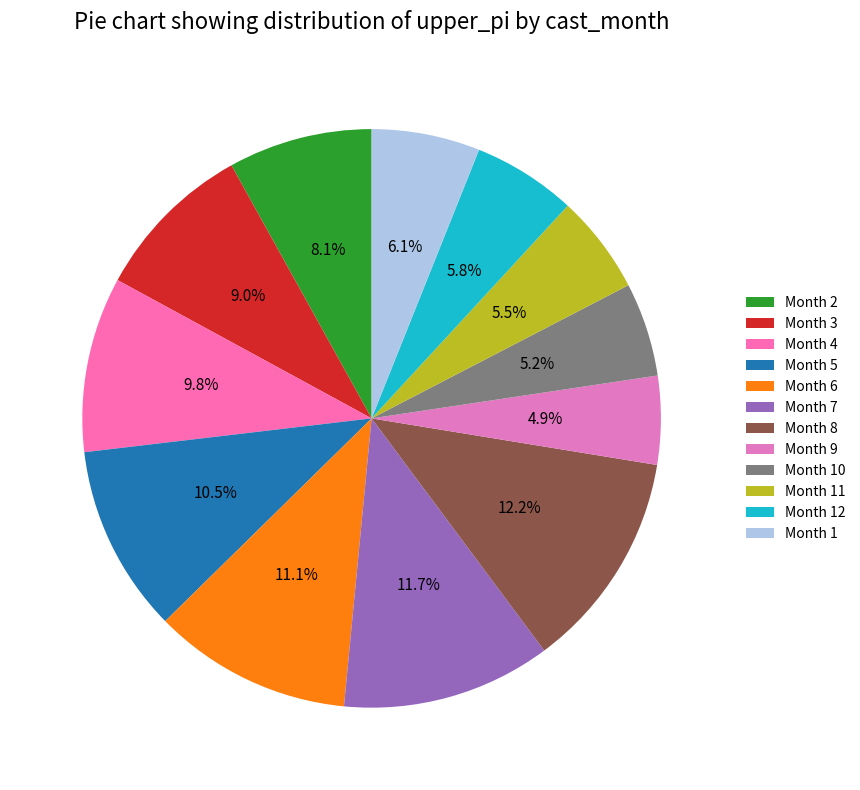

How many segments does this pie chart have?

12